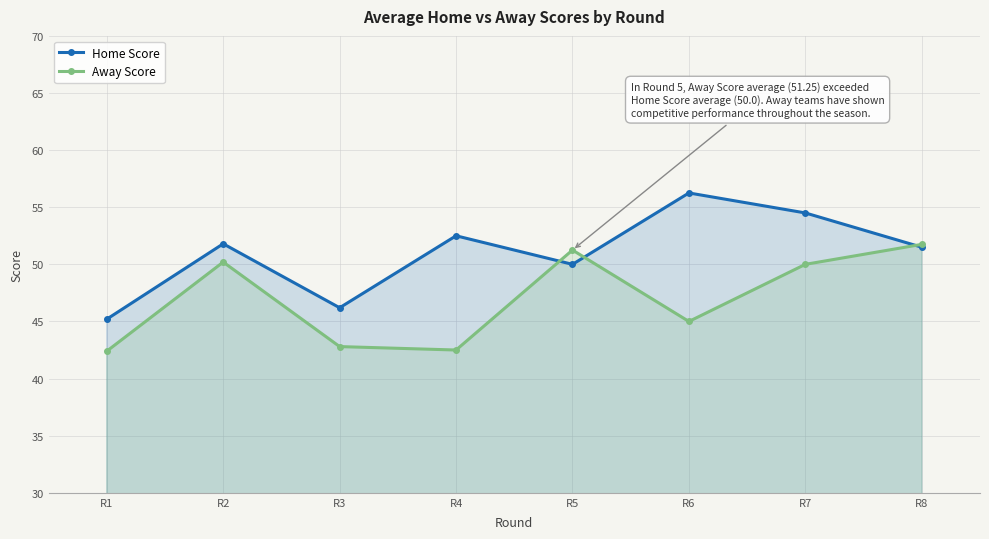

Reading right to left, transcribe all the data shown in this chart.

Home Score: 51.5	54.5	56.2	50.0	52.5	46.2	51.8	45.2
Away Score: 51.8	50.0	45.0	51.2	42.5	42.8	50.2	42.4